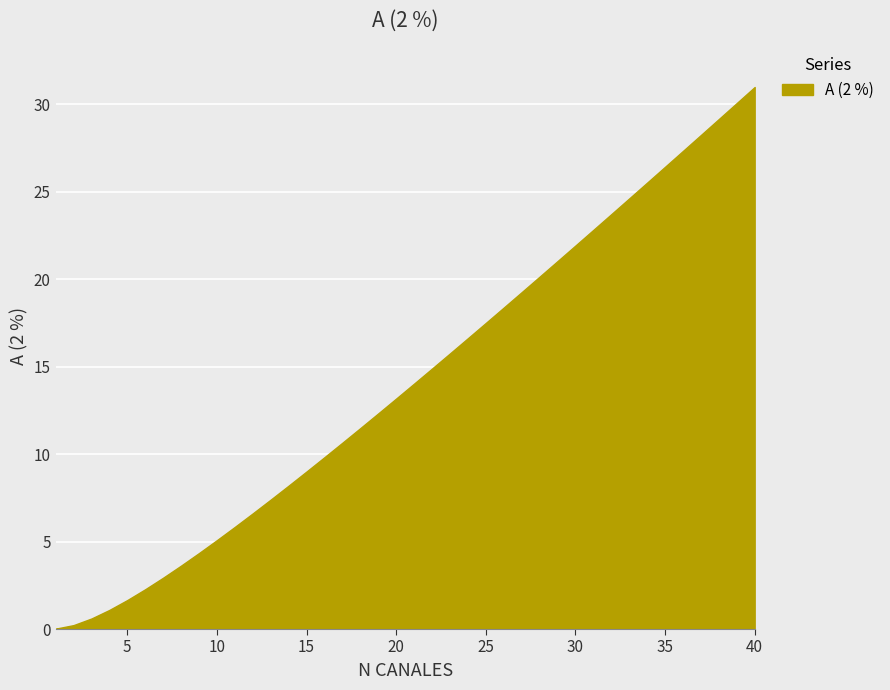

What is the greatest value displayed?

31.0